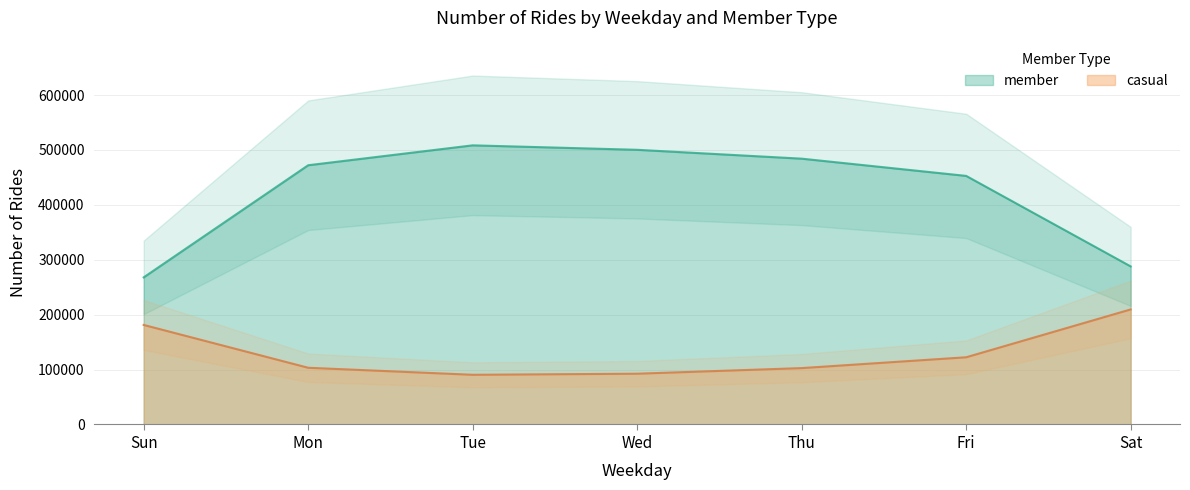

What position from the left is Fri?

6